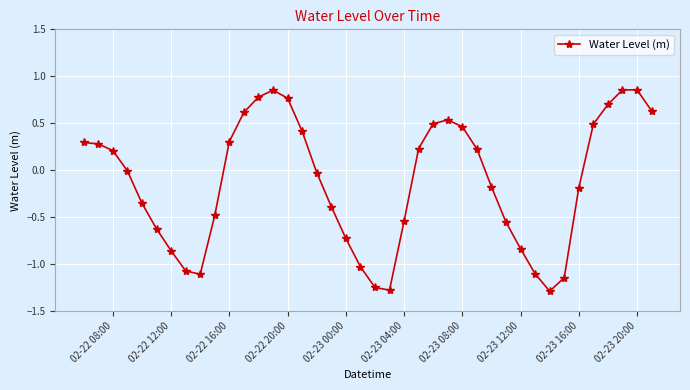

How many points are lower than both their immediate neighbors (excluding endpoints)?

3